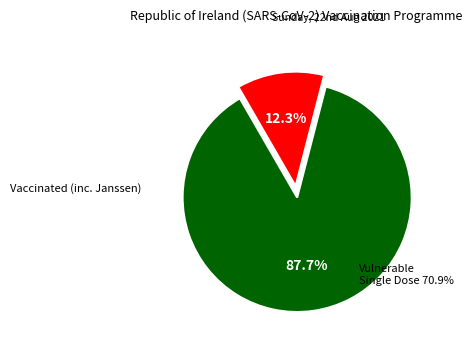

Is there a majority slice in this chart?

Yes